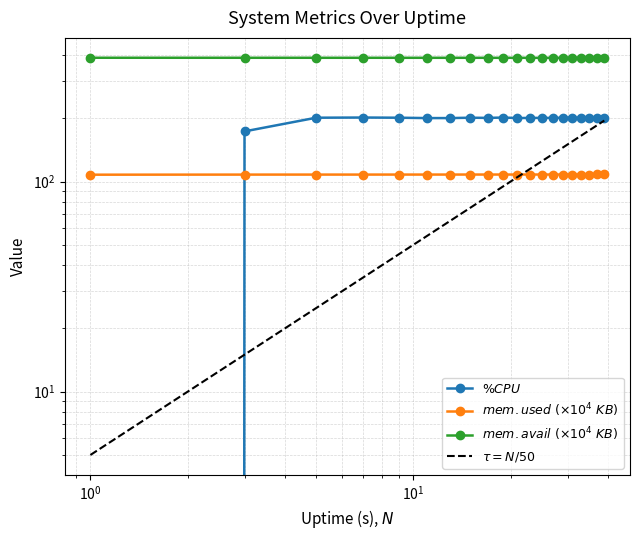

What is the average value of the mem.used.KB series?

107.9